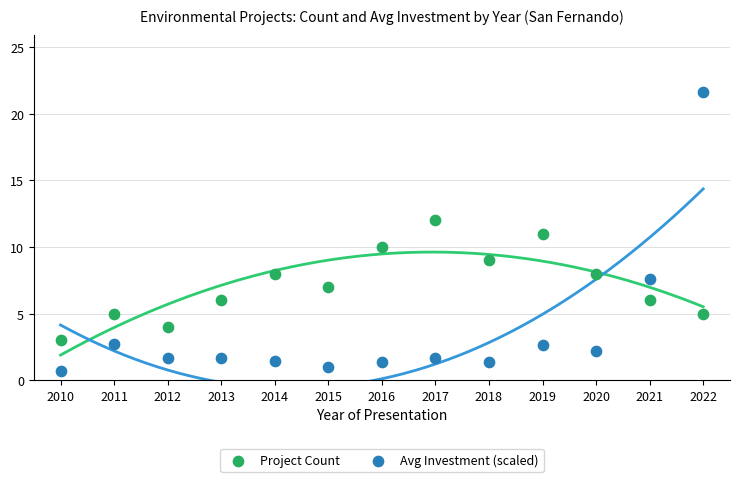

Which series has the widest spread of Y values?

Avg Investment (scaled)